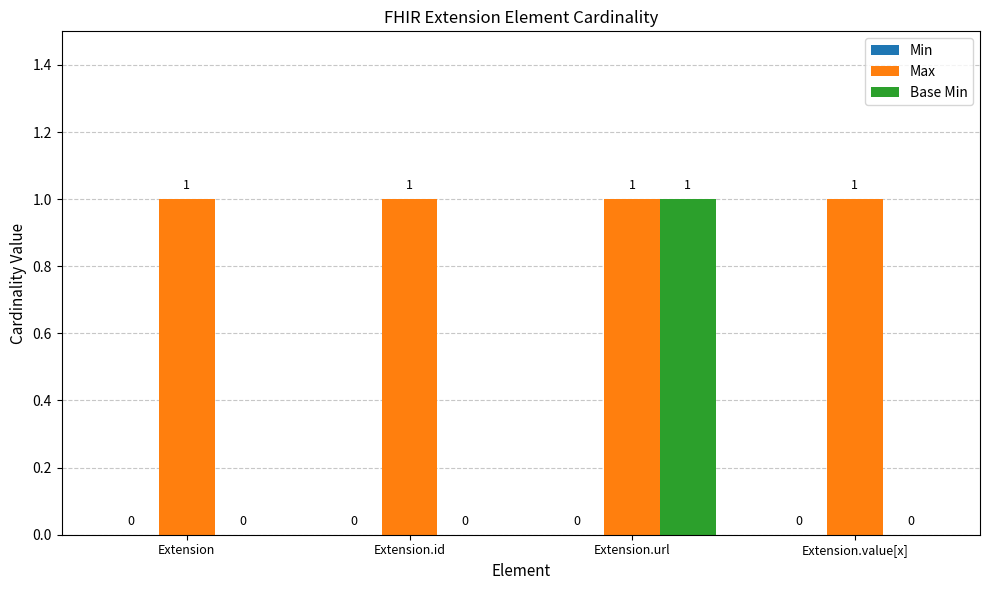

Which series changed the most between Extension and Extension.url?

Base Min